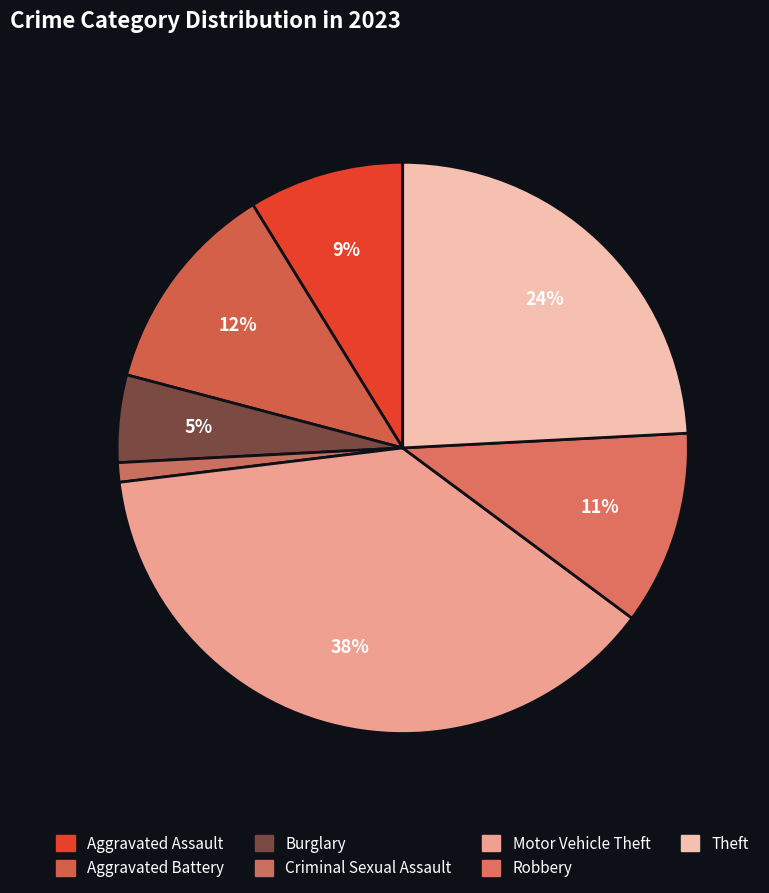

Does Aggravated Assault account for over 50% of the chart?

No